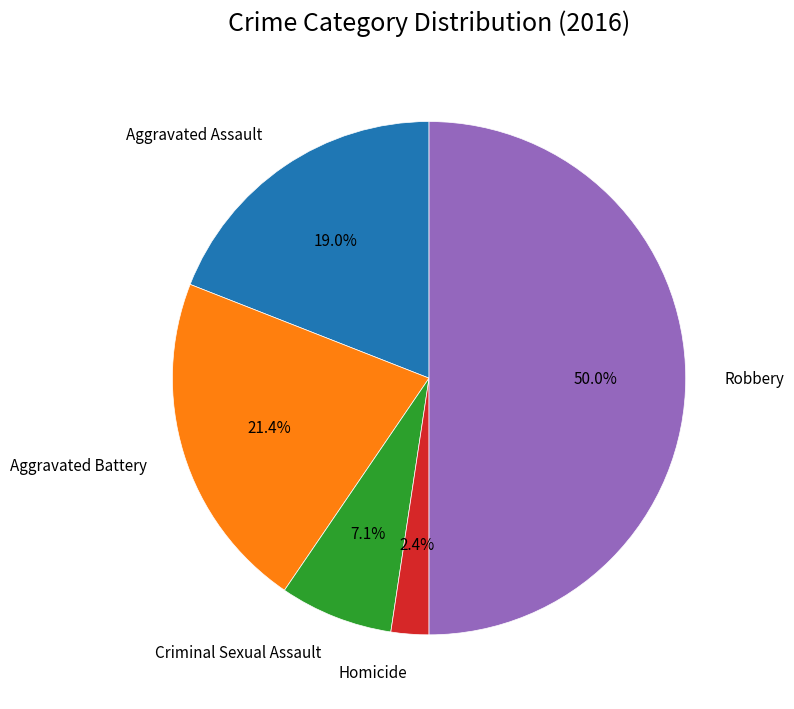

To the nearest percent, what portion does Aggravated Battery represent?

21%